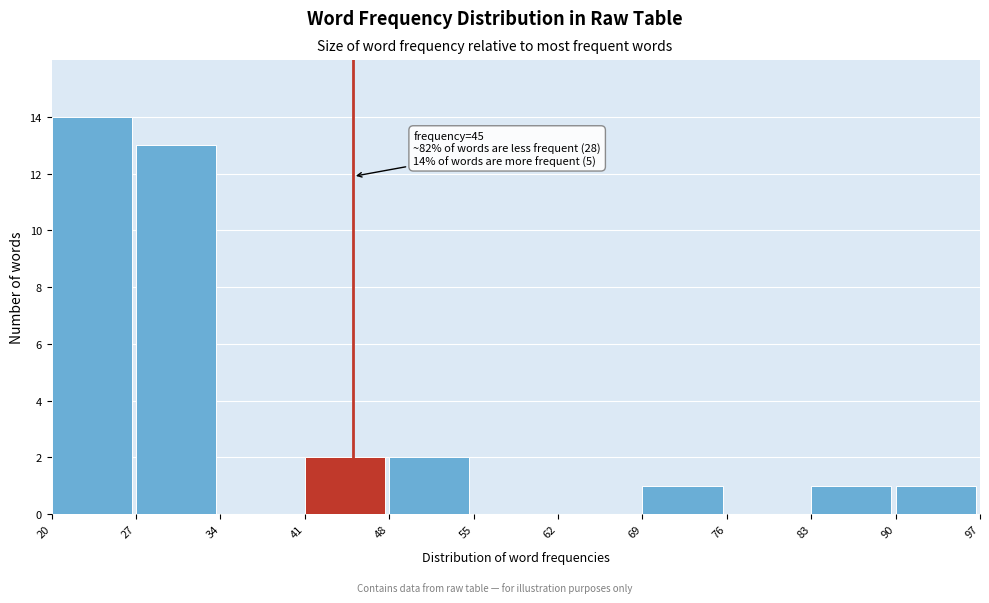

Which range on the x-axis has the tallest bar?

20 to 27